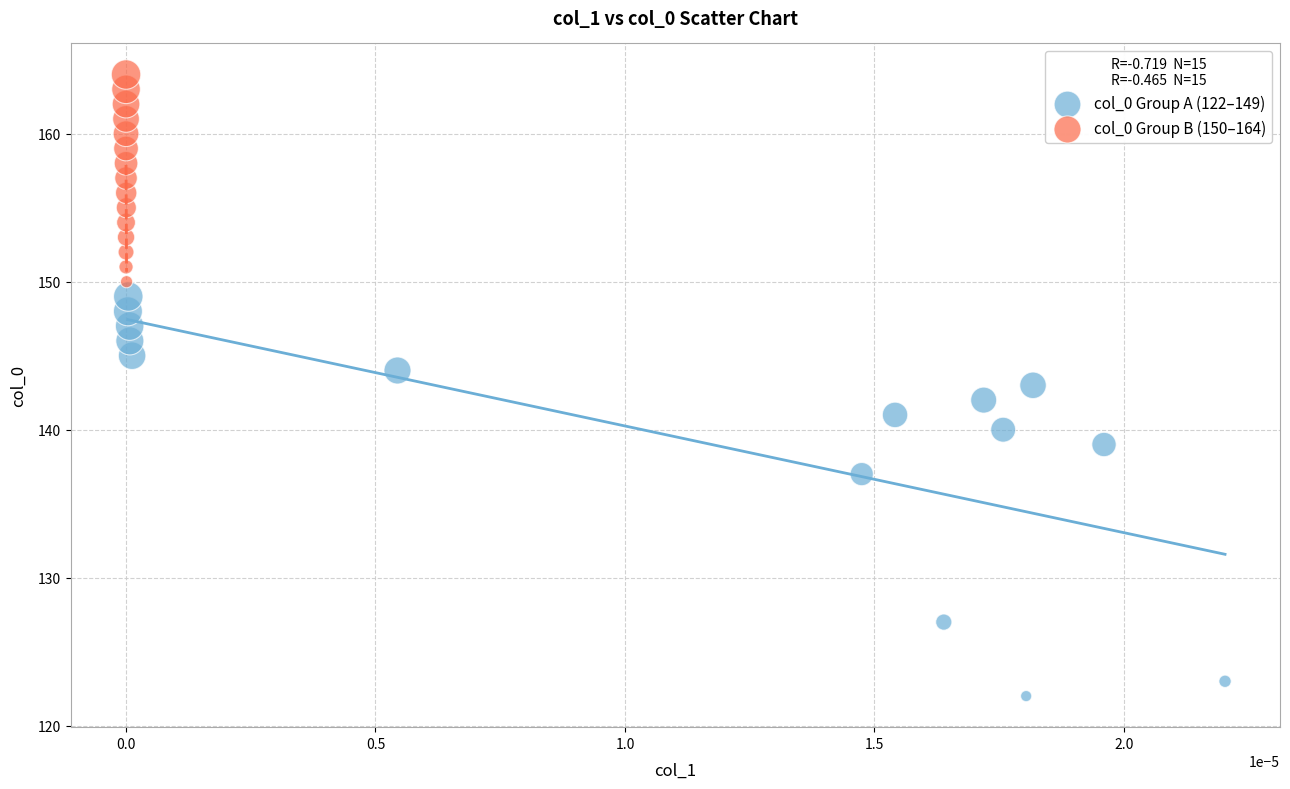

Which series has the widest spread of Y values?

col_0 Group A (122–149)